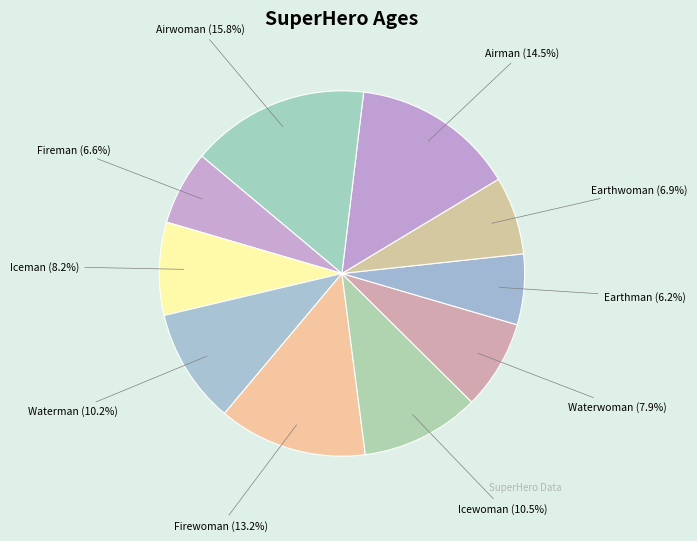

Which slice is the largest?

Airwoman